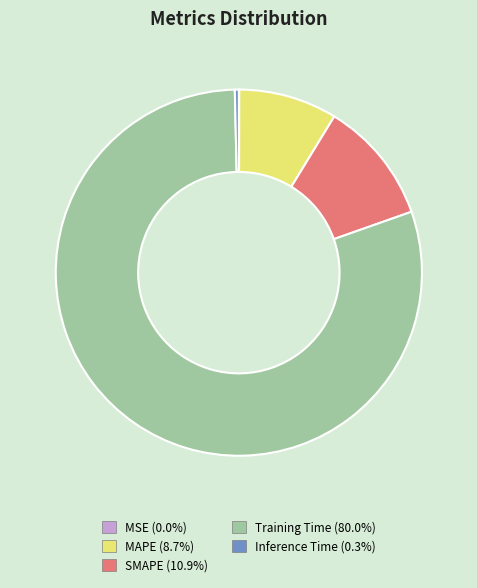

Does Training Time (80.0%) represent more than half of the total?

Yes